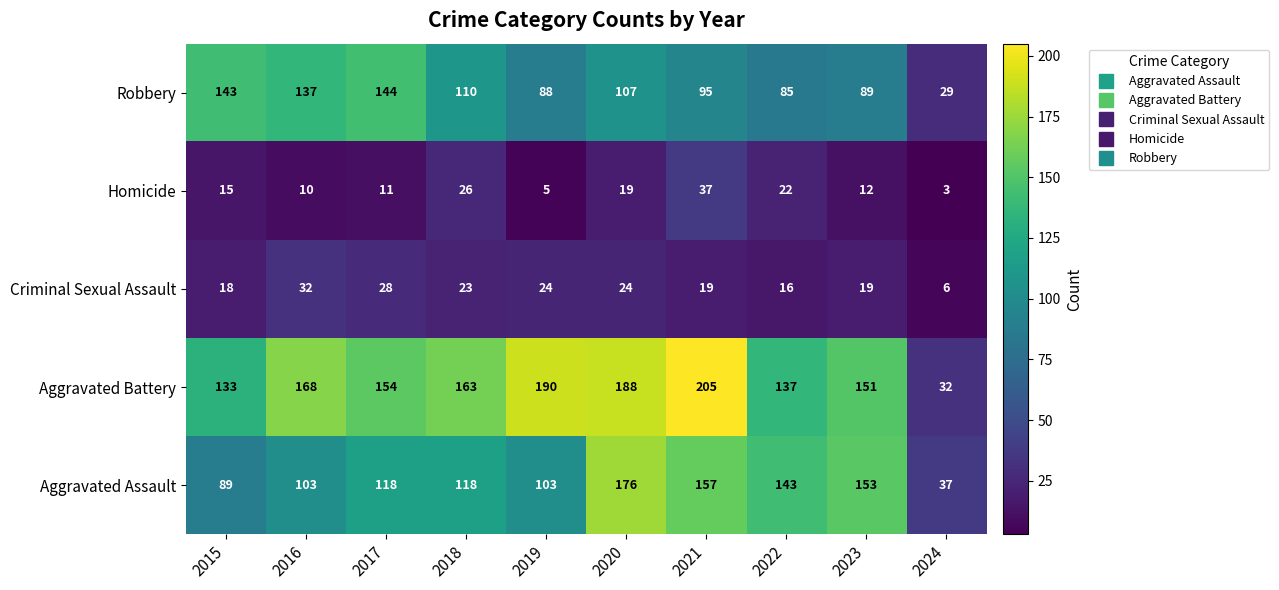

What is the lowest value of the Criminal Sexual Assault series?

6